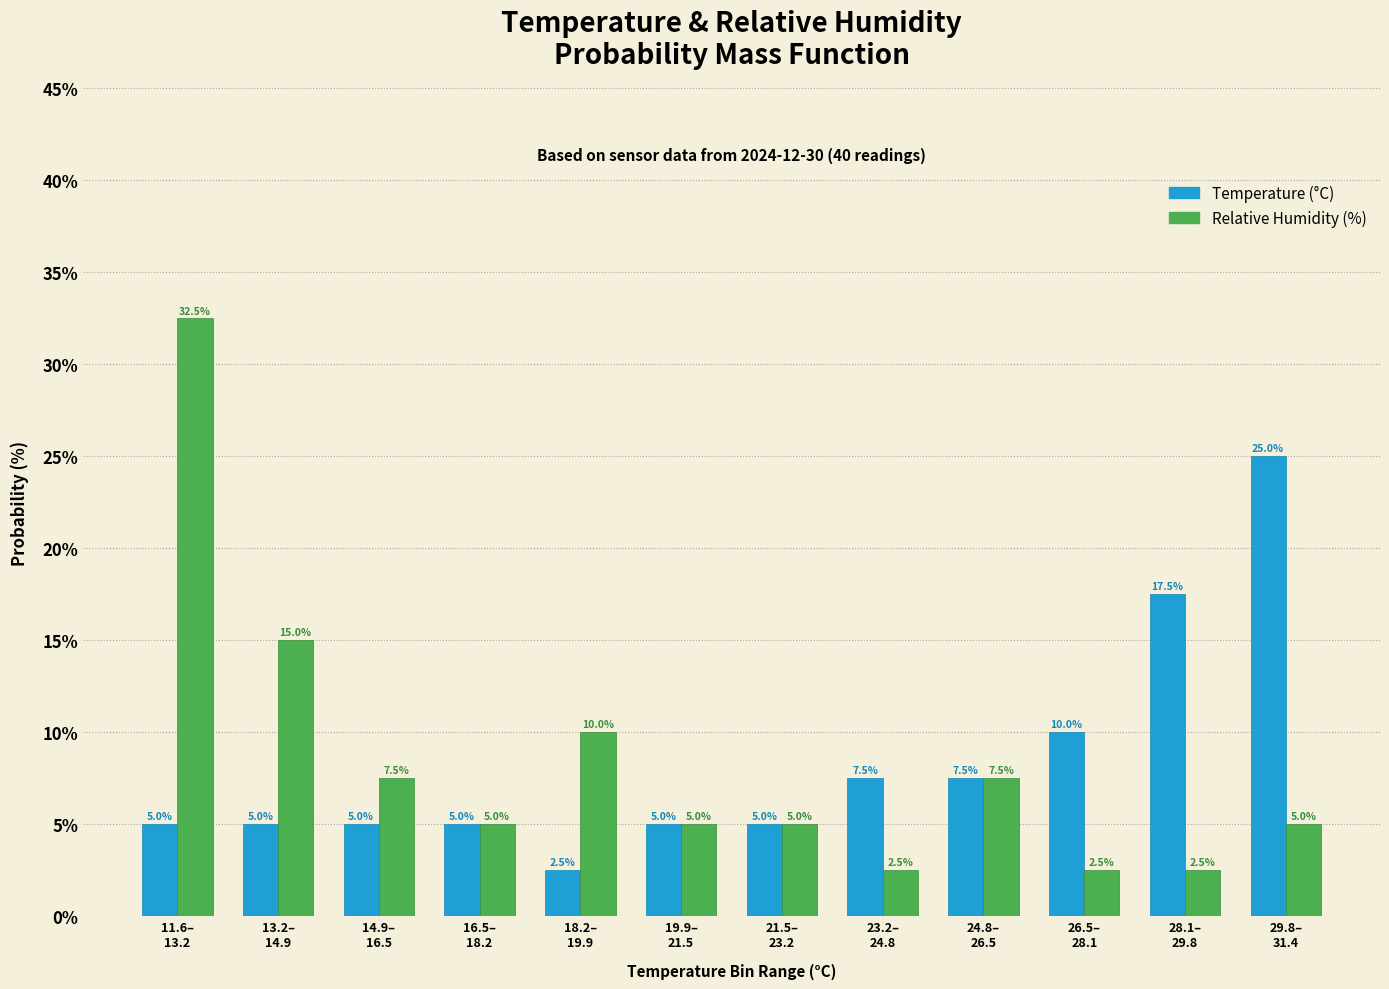

Reading left to right, list all the values displayed in this chart.

Temperature (°C): 5.0	5.0	5.0	5.0	2.5	5.0	5.0	7.5	7.5	10.0	17.5	25.0
Relative Humidity (%): 32.5	15.0	7.5	5.0	10.0	5.0	5.0	2.5	7.5	2.5	2.5	5.0